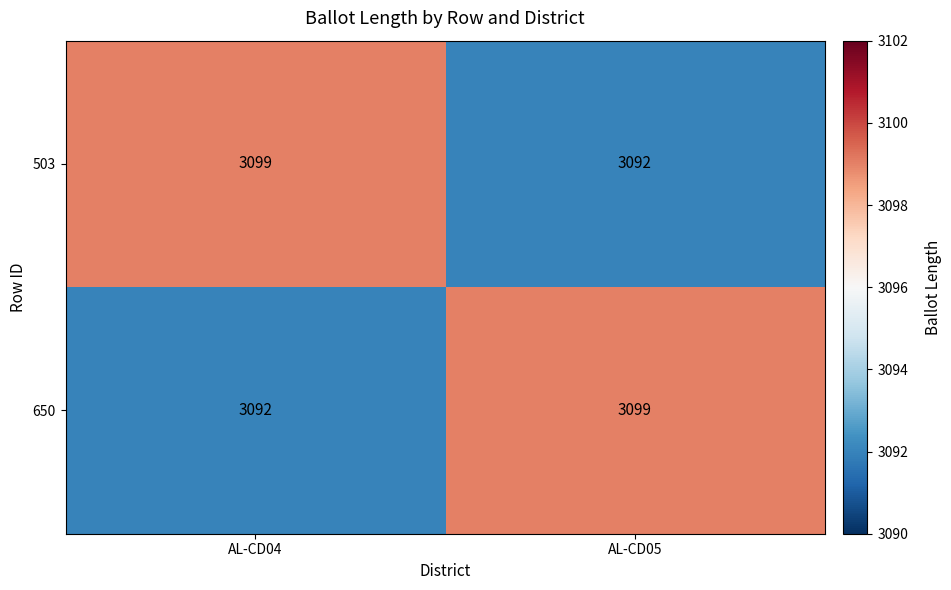

What is the difference between the maximum and minimum values in the 503 series?

7